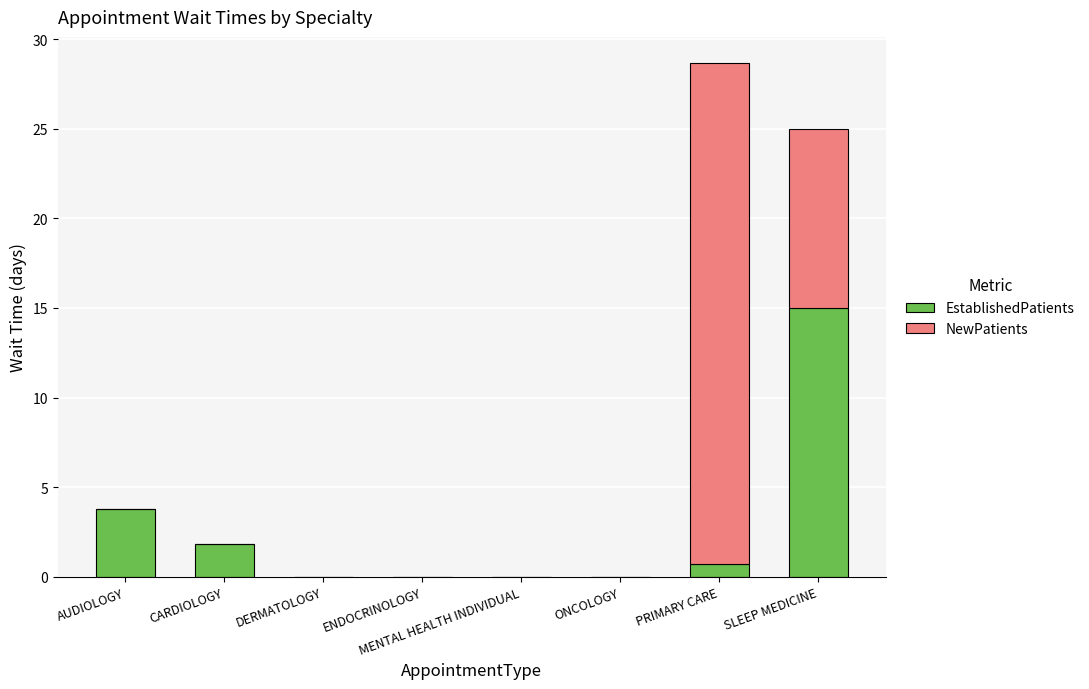

The EstablishedPatients series shows 15.0 at SLEEP MEDICINE. True or false?

True